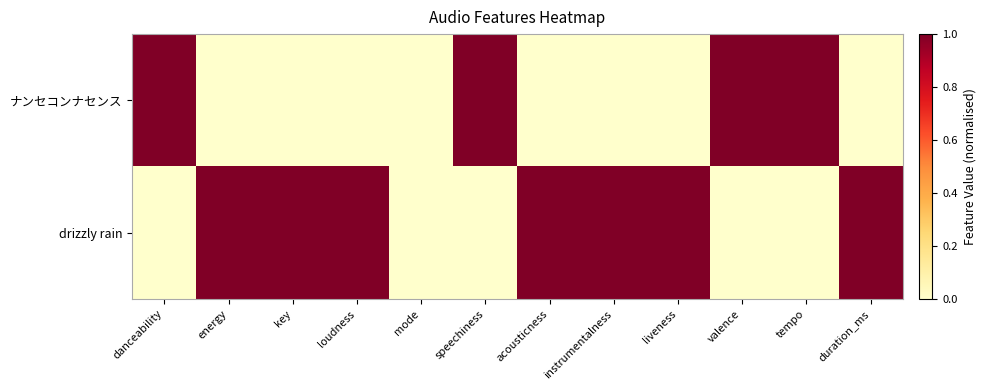

At which category is the sum across all series the highest?

danceability